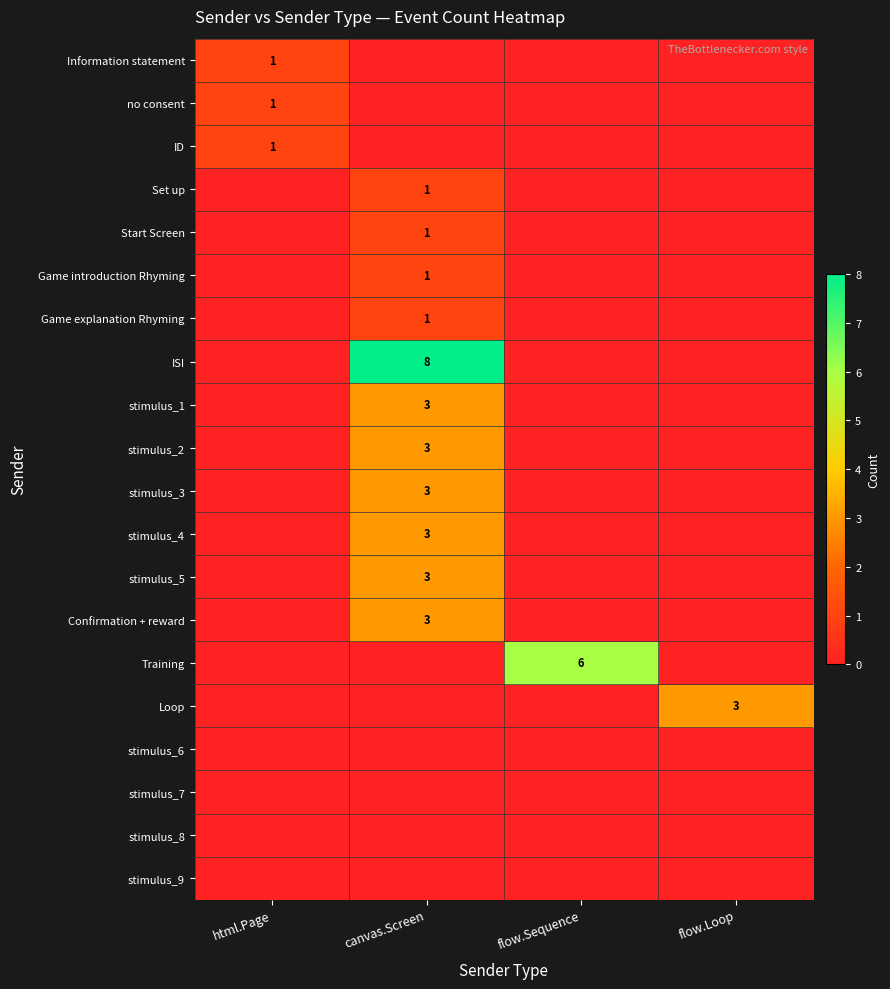

The value of stimulus_3 at canvas.Screen is 5. True or false?

False